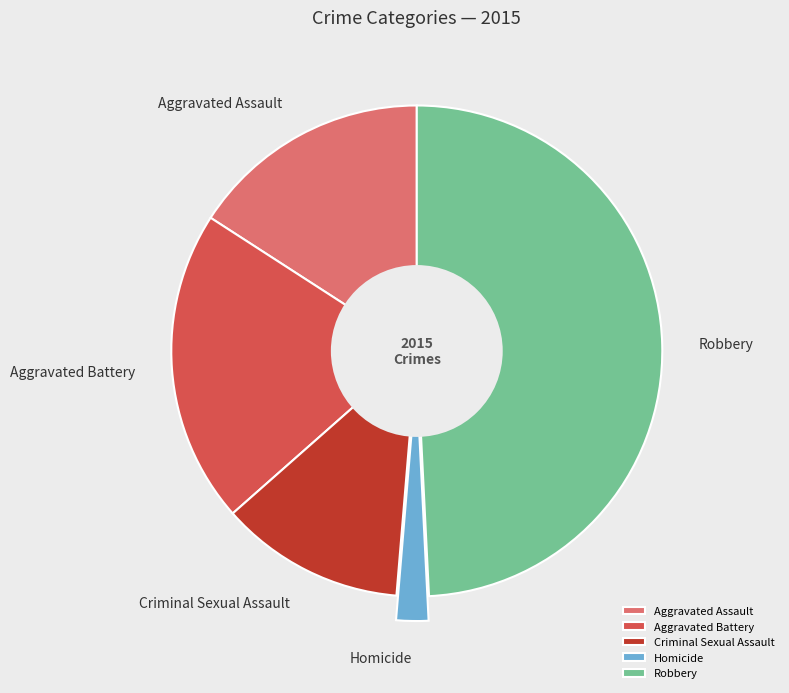

Which slice is the smallest?

Homicide